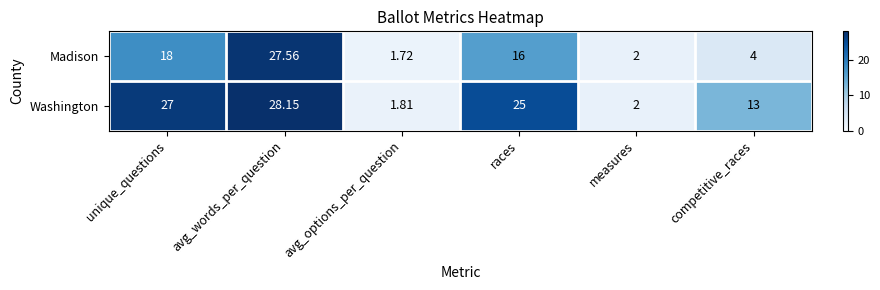

Which series has the largest range (max minus min)?

Washington